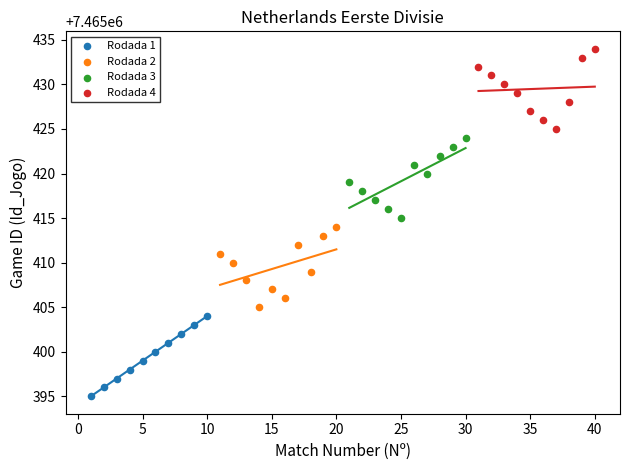

Which series reaches the minimum Y coordinate?

Rodada 1